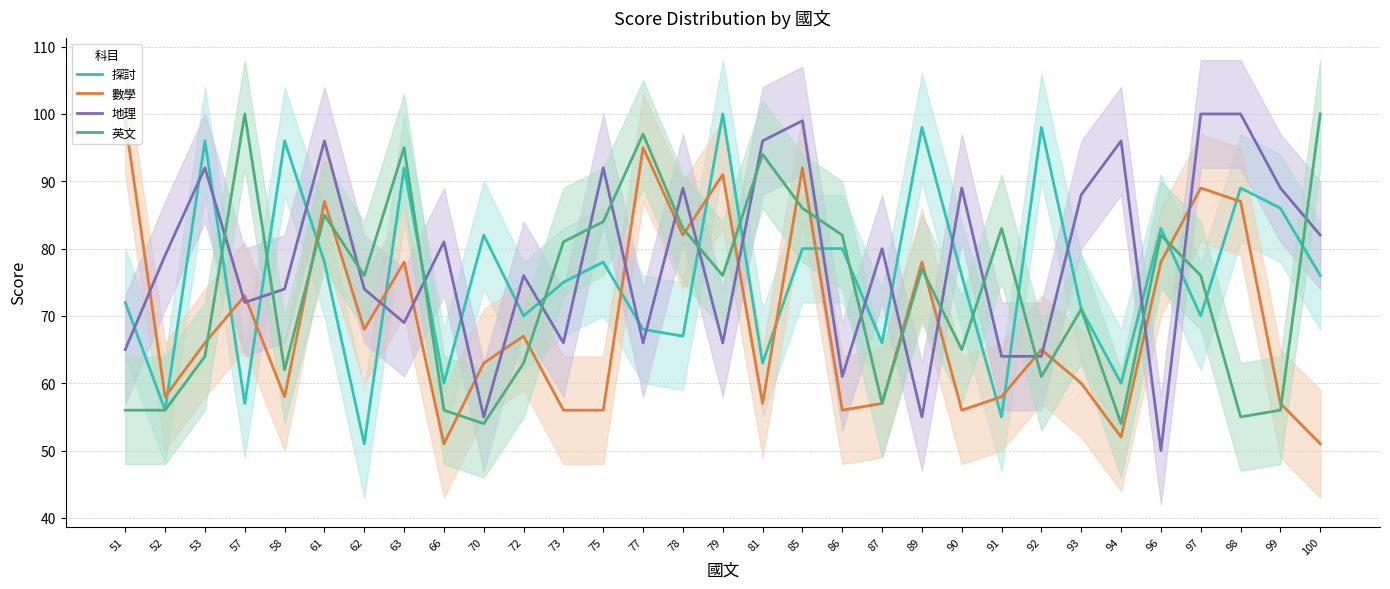

What is the minimum value shown in the chart?

50